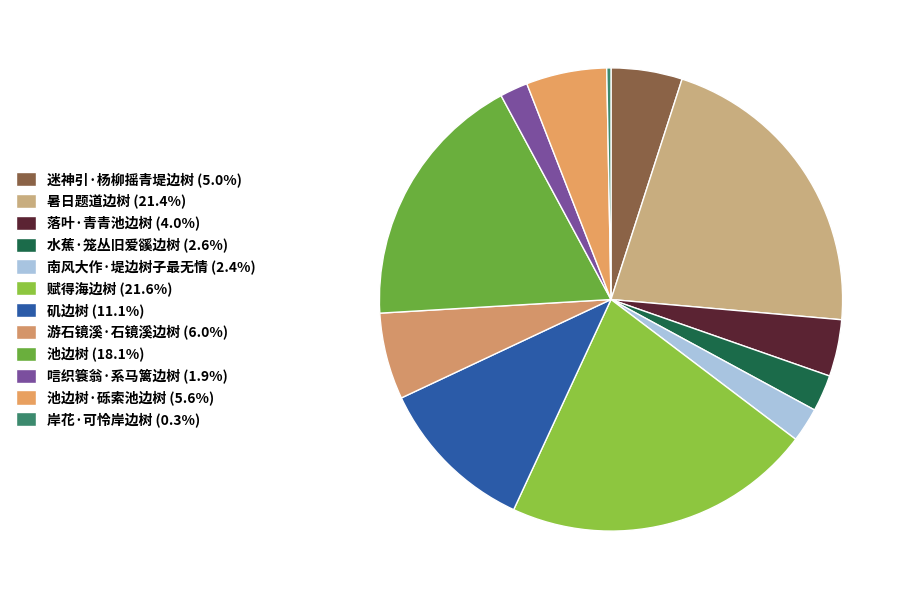

How many segments does this pie chart have?

12